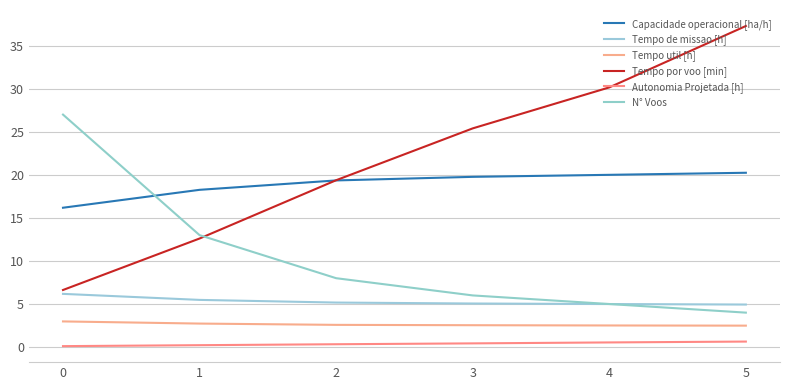

What is the value of the Capacidade operacional [ha/h] point at the 4th from the left?

19.8